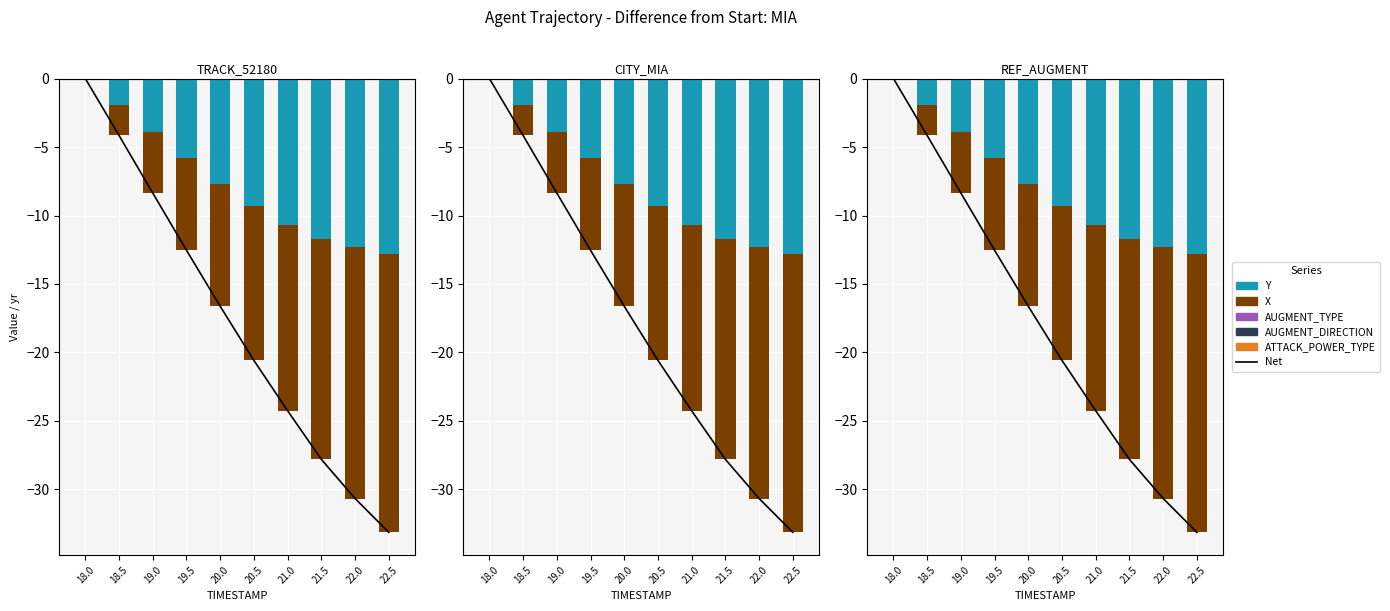

What is the label of the 6th bar from the left?

20.5